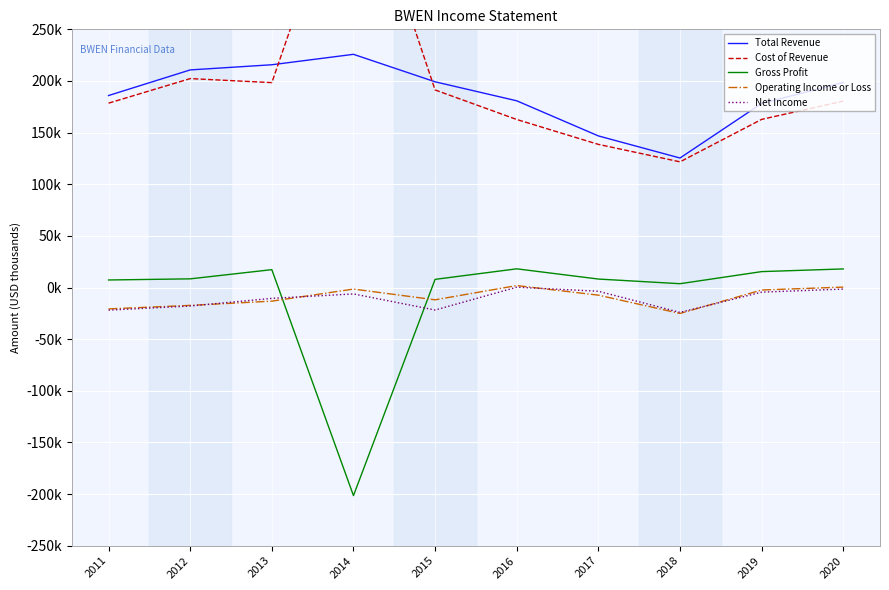

How many values in the Total Revenue series are below 198500?

5